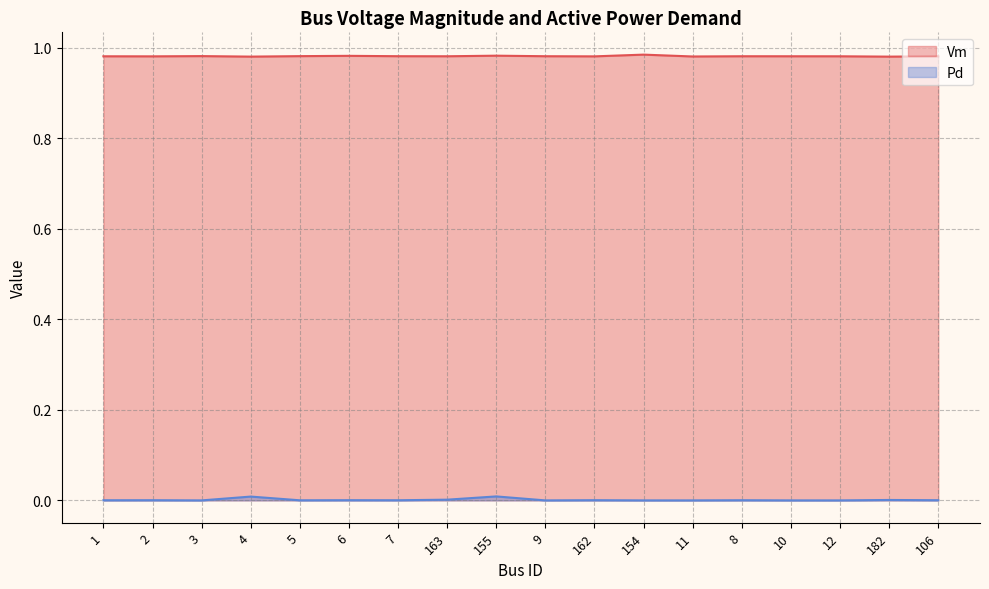

Where is Vm nearest to the value 0?

182